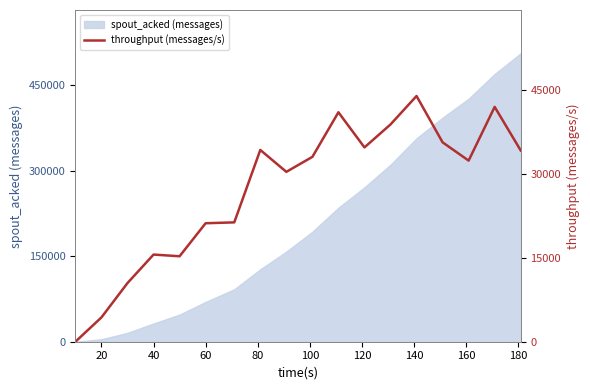

What is the maximum value for spout_acked (messages)?

505740